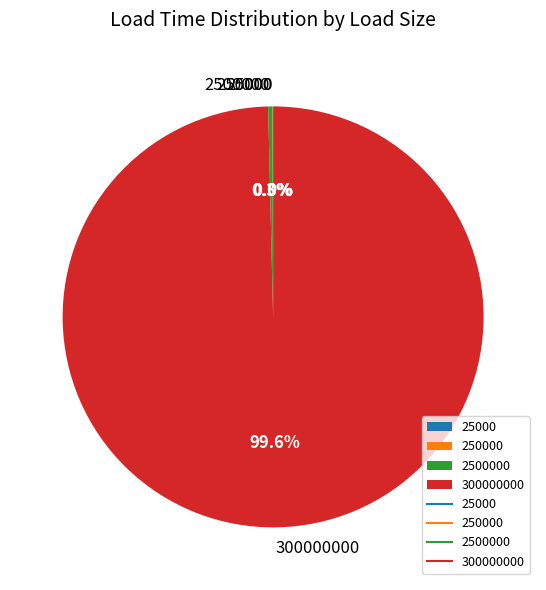

Which slice is the largest?

300000000